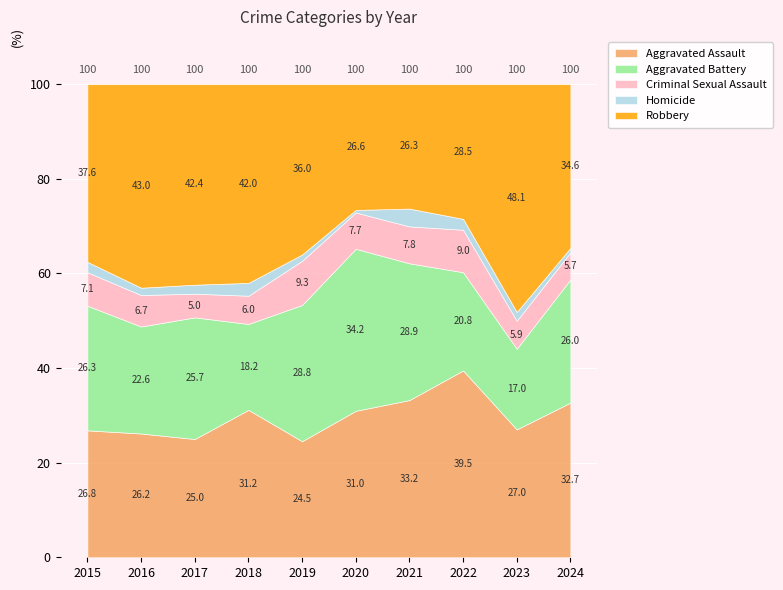

Which series has the largest total across all categories?

Robbery